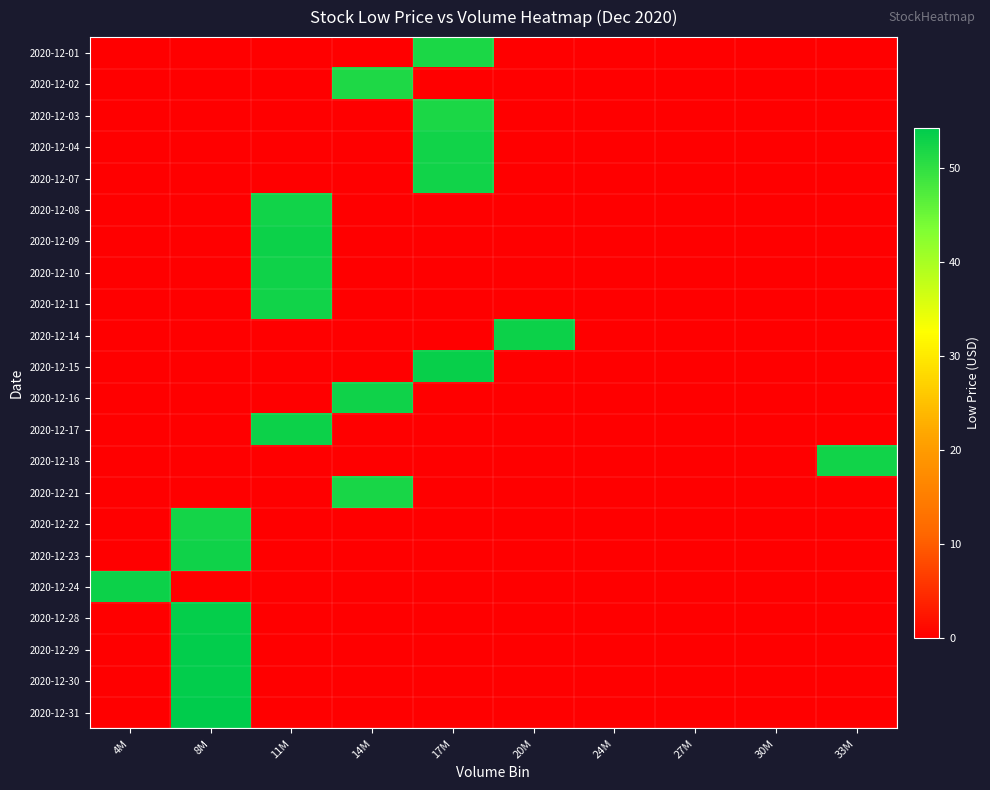

At which category does the chart reach its peak across all series?

8M